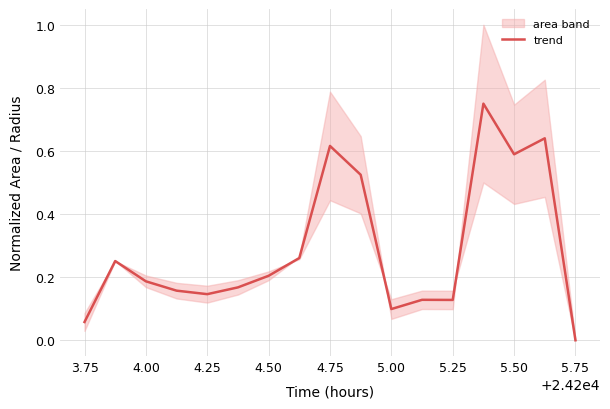

The value of trend at 5.75 is 0.3. True or false?

False